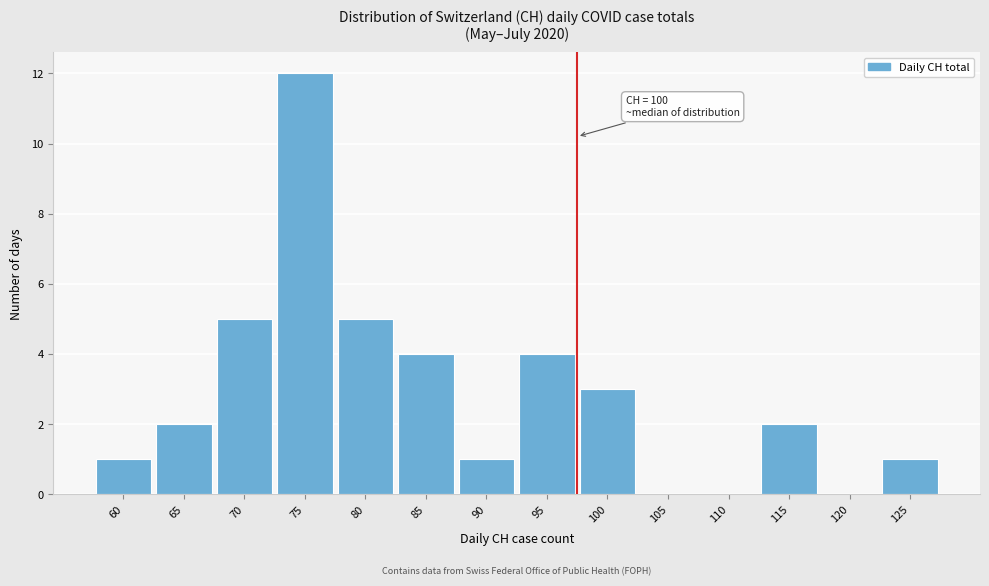

Reading left to right, transcribe all the data shown in this chart.

60=1	65=2	70=5	75=12	80=5	85=4	90=1	95=4	100=3	105=0	110=0	115=2	120=0	125=1